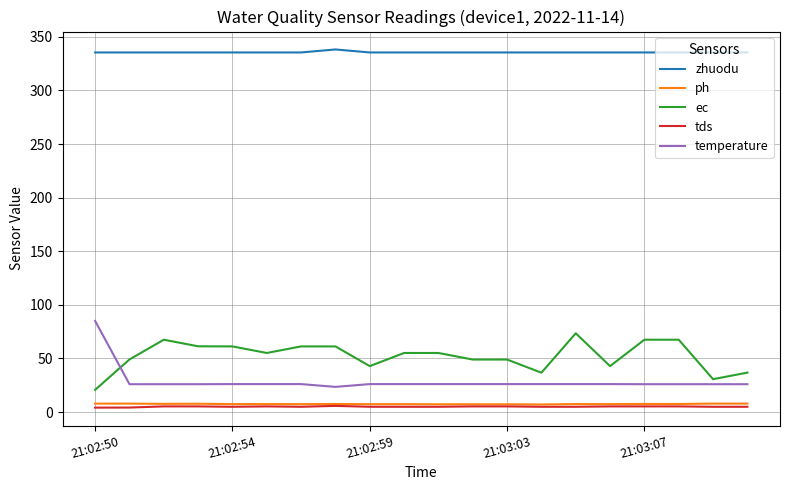

What is the highest value of the ec series?

73.5